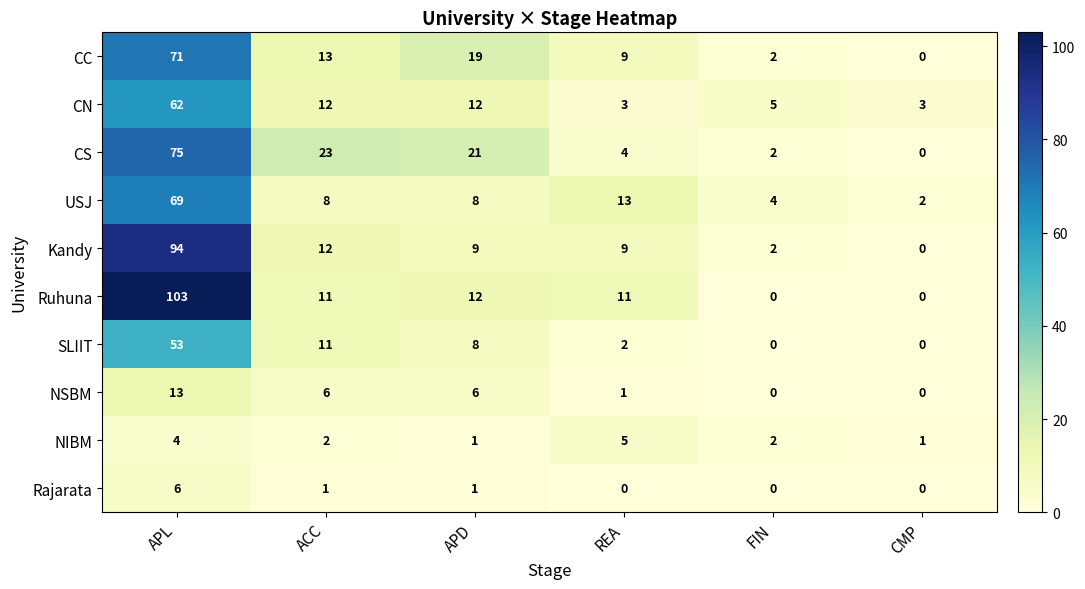

What is the spread (max minus min) of values at ACC?

22